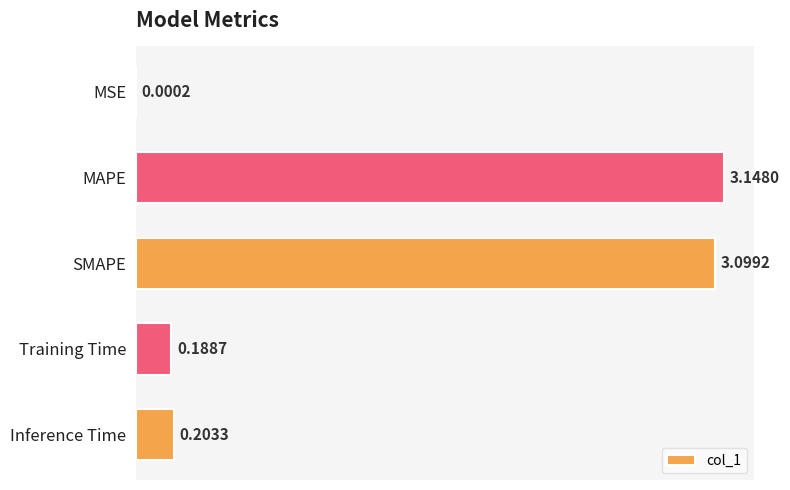

Which has a higher value, Inference Time or MSE?

Inference Time